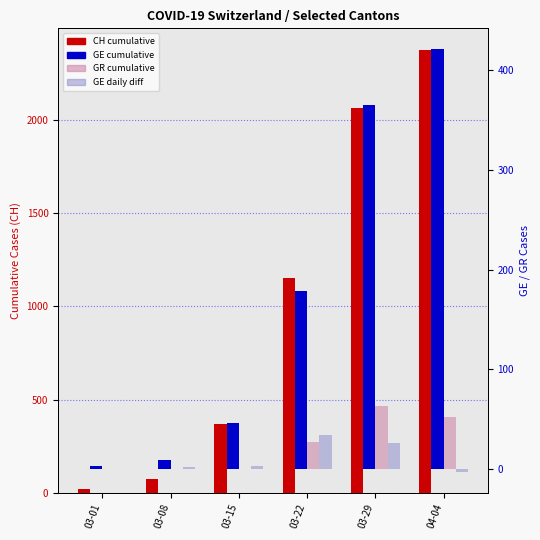

What is the sum of all GR values?

142